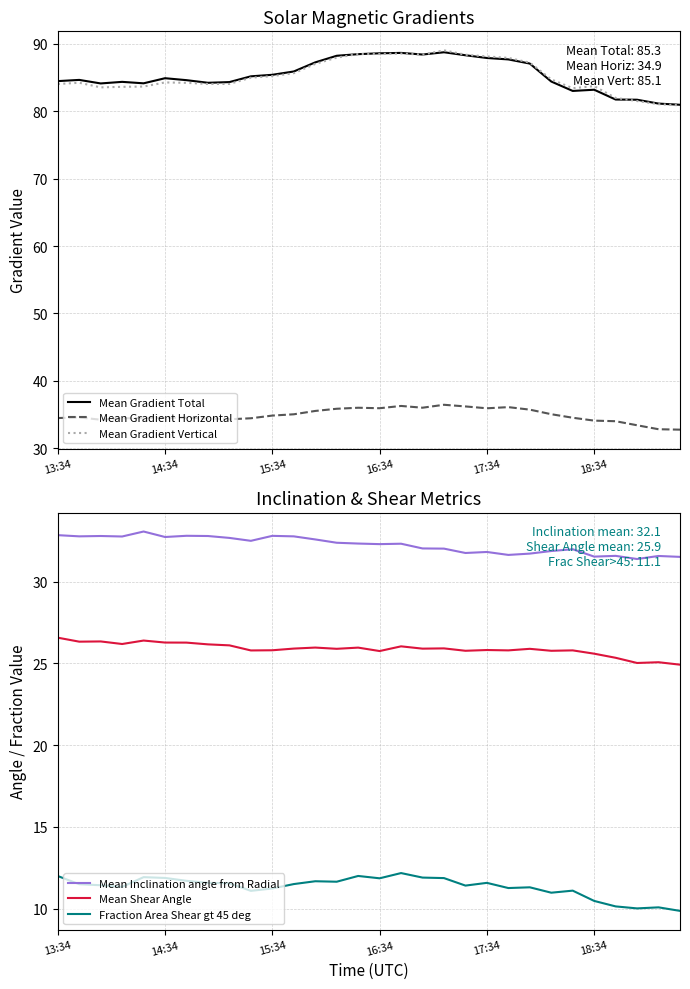

How many data points does each series have?

30